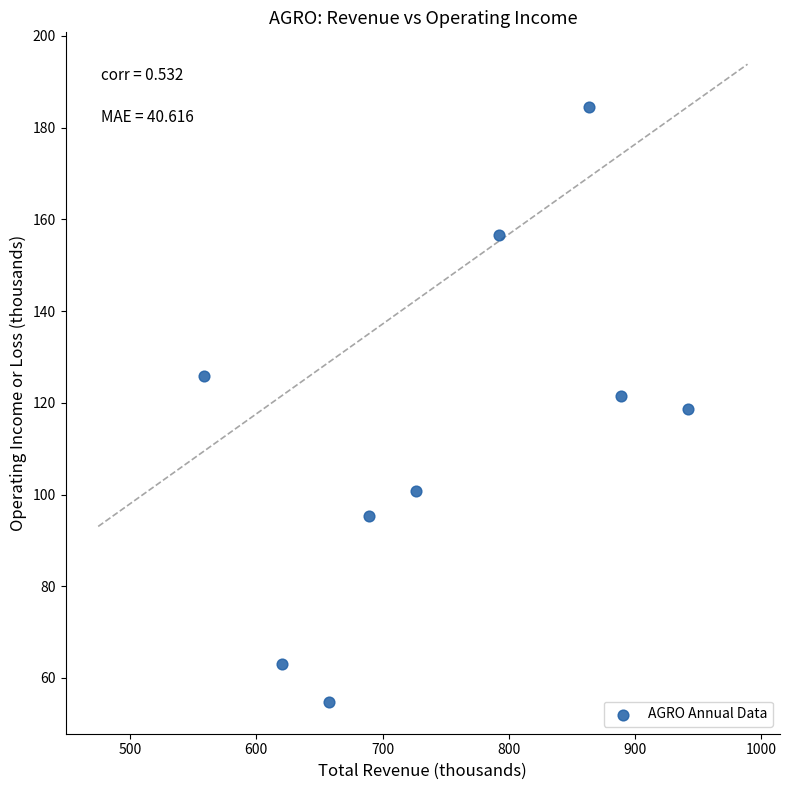

What is the average Y value?

113.4